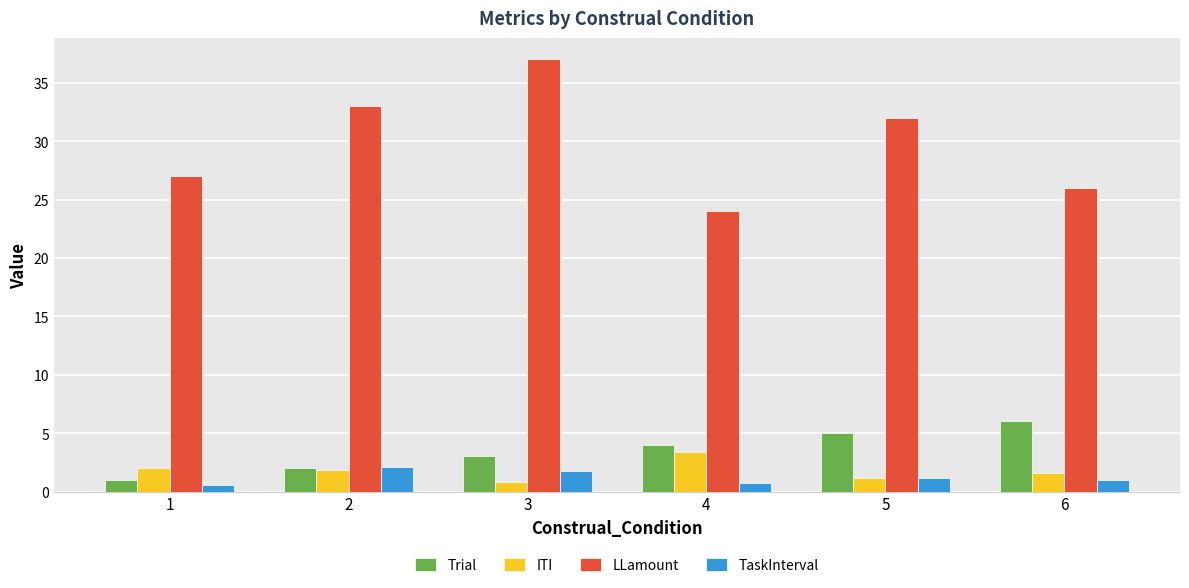

Is it true that Trial equals 9.5 at 6?

False